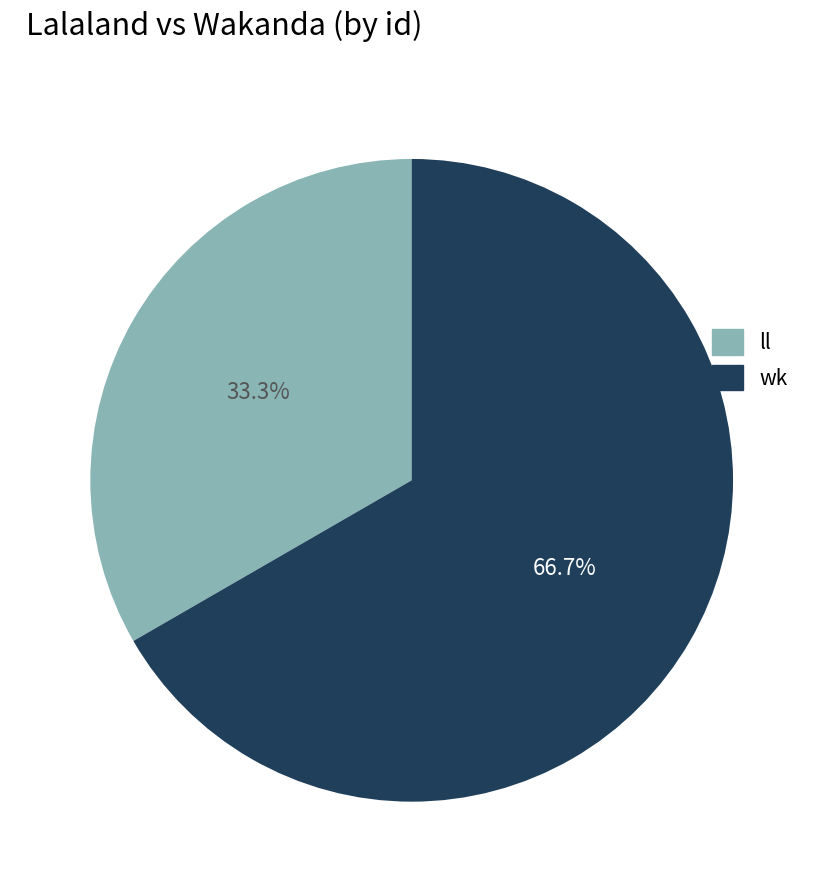

Combined, do ll and wk account for over 50%?

Yes